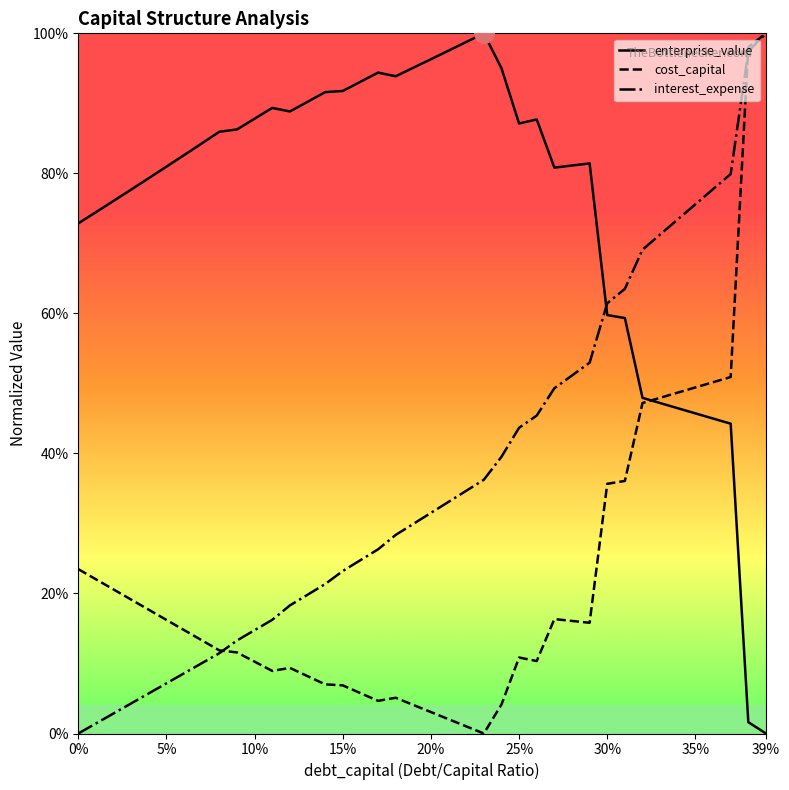

How many lines are shown in the chart?

3